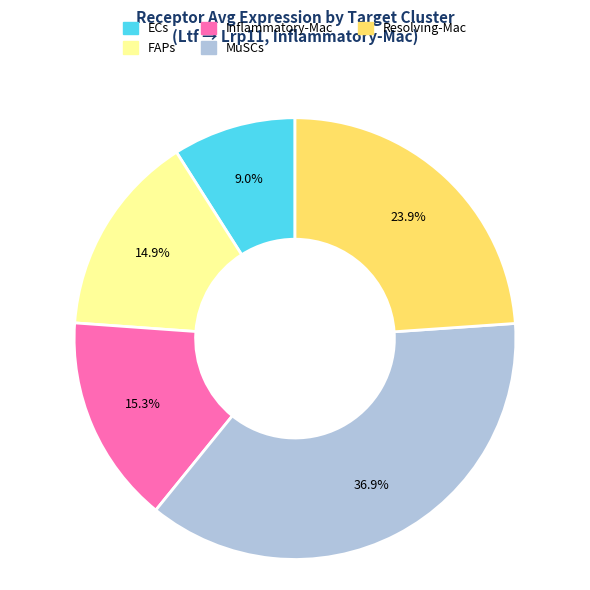

Is it true that FAPs is 15% of the pie?

True